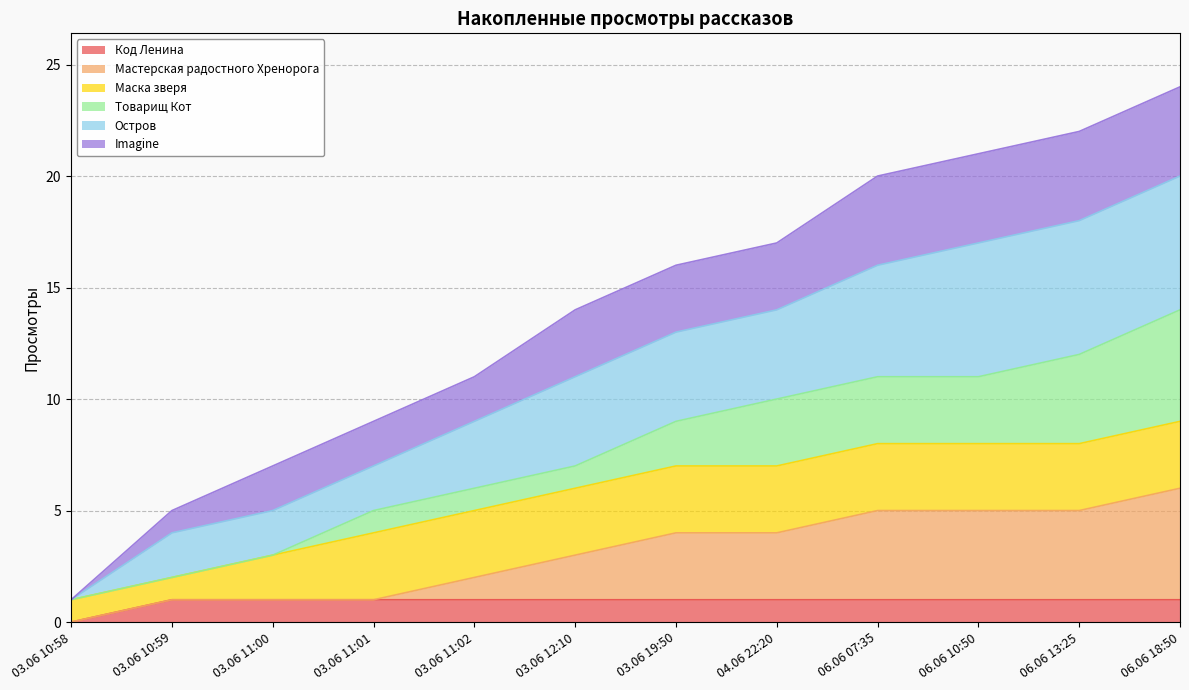

True or false: Код Ленина has a value of 1 at 04.06 22:20.

True